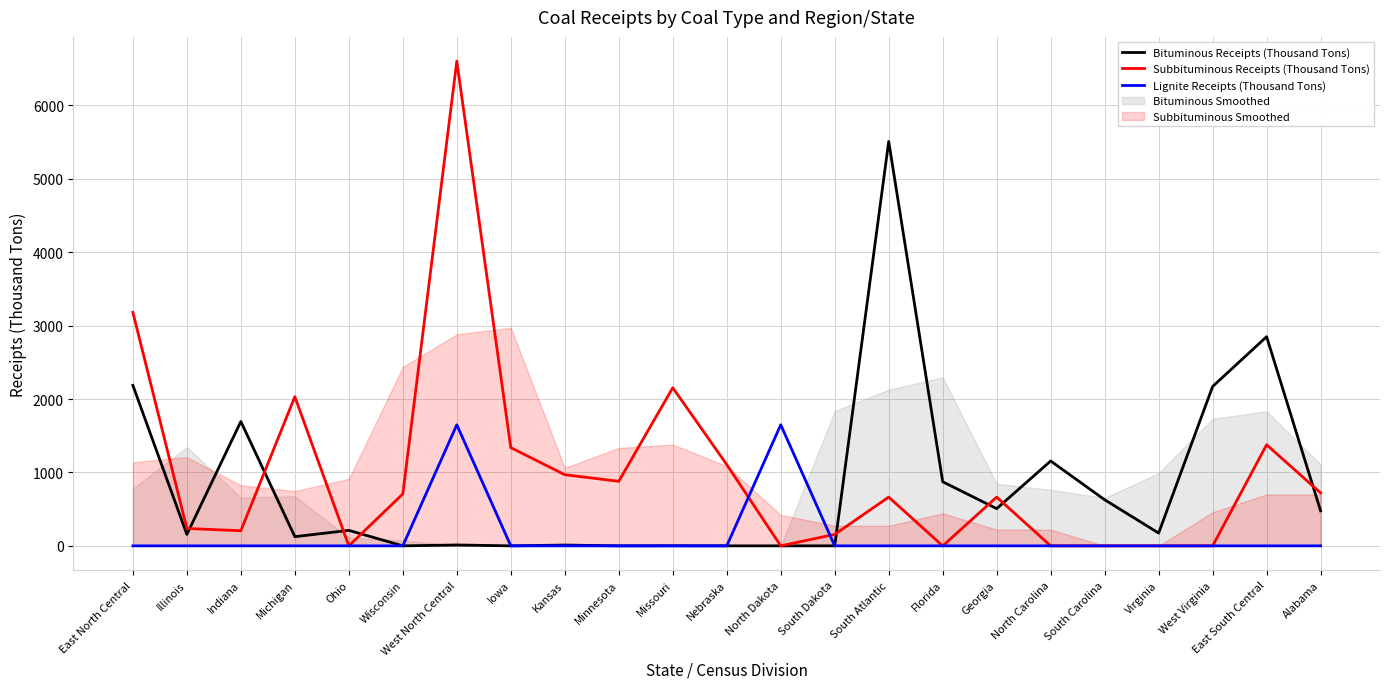

What is the label of the 16th point from the left?

Florida